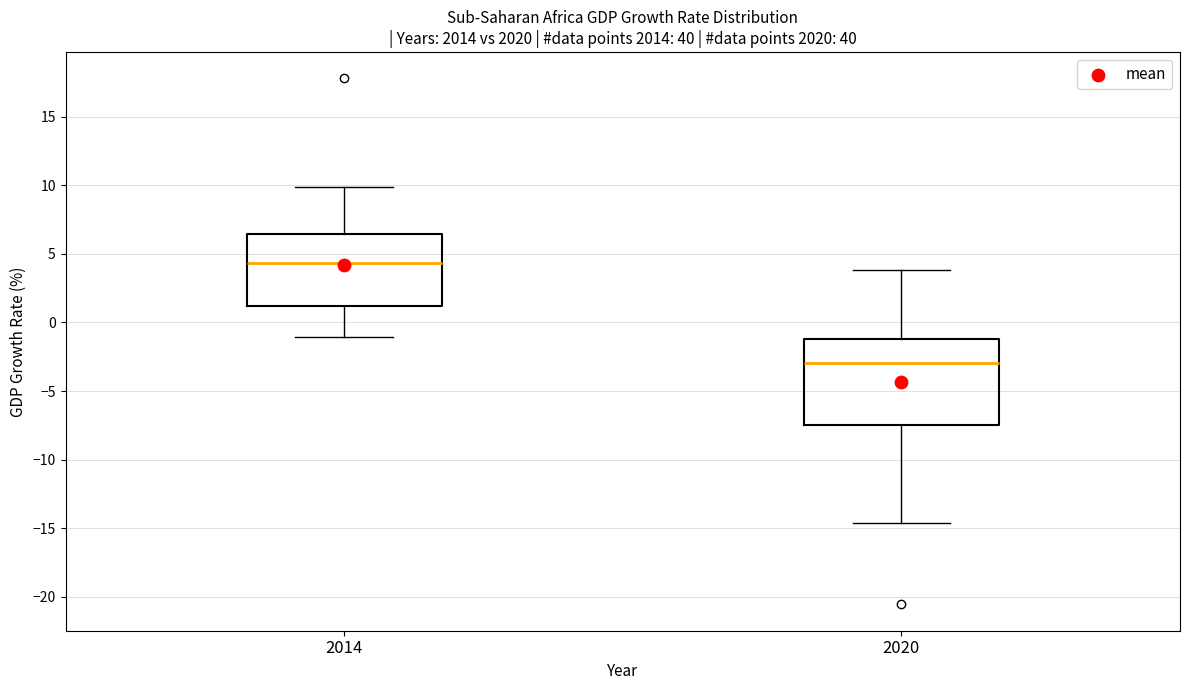

Where is the upper edge of the box at x = 2014 on the y-axis? The values are not printed on the chart, so give them approximately, as read against the axis.

6.5